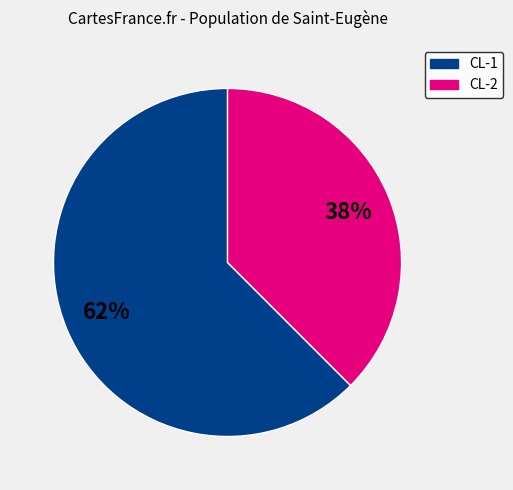

Is there any slice that represents more than half of the pie?

Yes